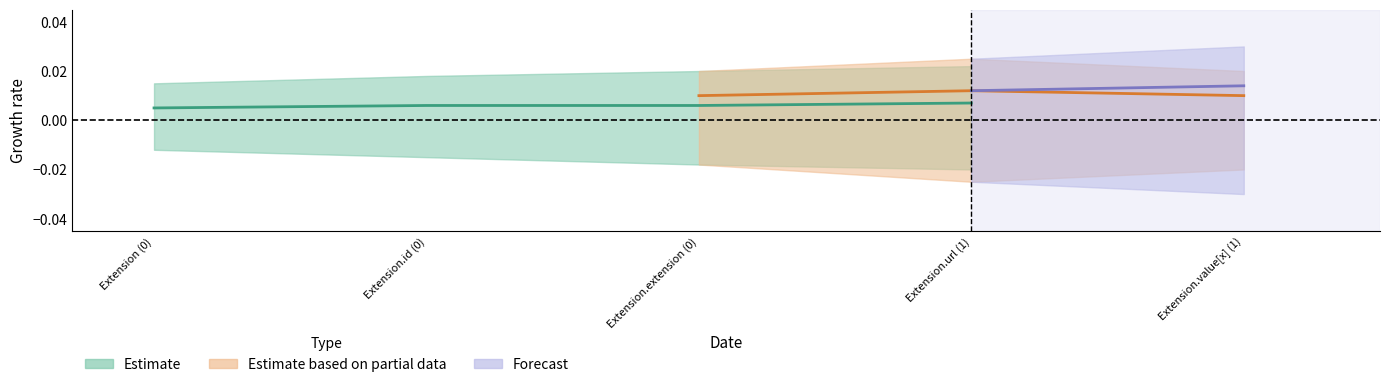

What is the difference between the highest and lowest values at 0?

1